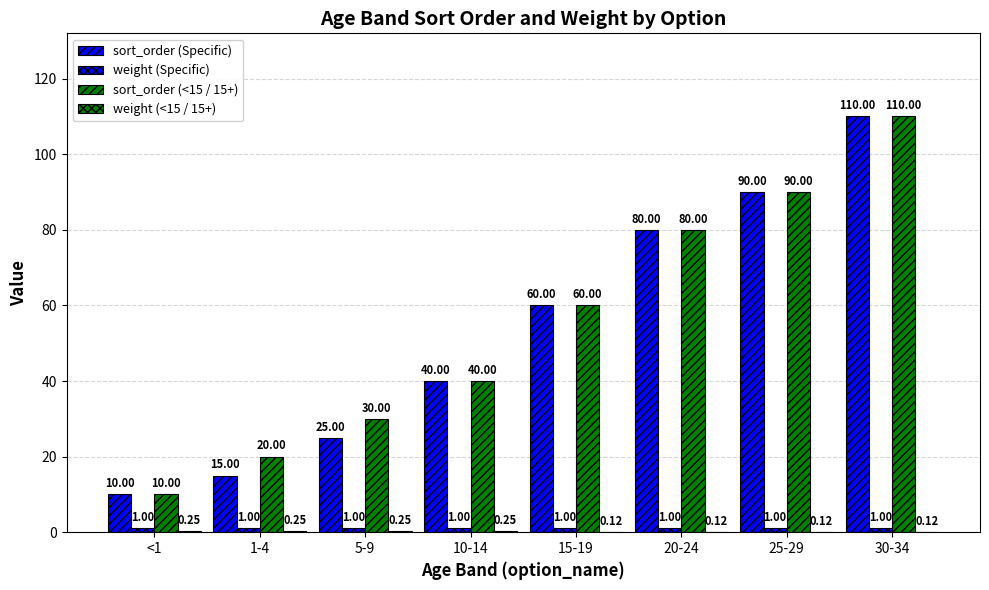

Reading left to right, what are all the values shown in this chart?

sort_order (Specific): <1=10.0	1-4=15.0	5-9=25.0	10-14=40.0	15-19=60.0	20-24=80.0	25-29=90.0	30-34=110.0
weight (Specific): <1=1.0	1-4=1.0	5-9=1.0	10-14=1.0	15-19=1.0	20-24=1.0	25-29=1.0	30-34=1.0
sort_order (<15 / 15+): <1=10.0	1-4=20.0	5-9=30.0	10-14=40.0	15-19=60.0	20-24=80.0	25-29=90.0	30-34=110.0
weight (<15 / 15+): <1=0.2	1-4=0.2	5-9=0.2	10-14=0.2	15-19=0.1	20-24=0.1	25-29=0.1	30-34=0.1